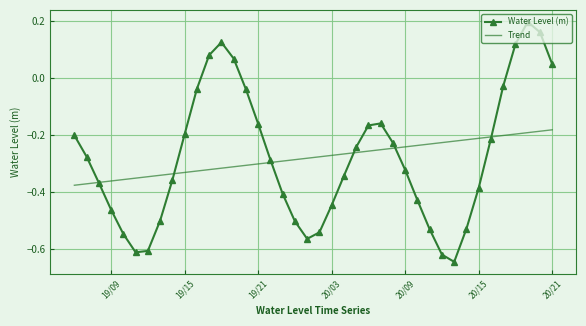

Rank the series by their maximum value, from lowest to highest.

Trend, Water Level (m)